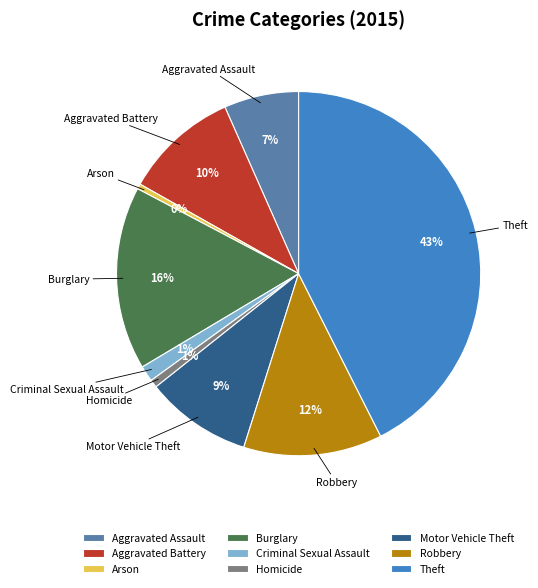

Is Robbery the majority of the pie?

No